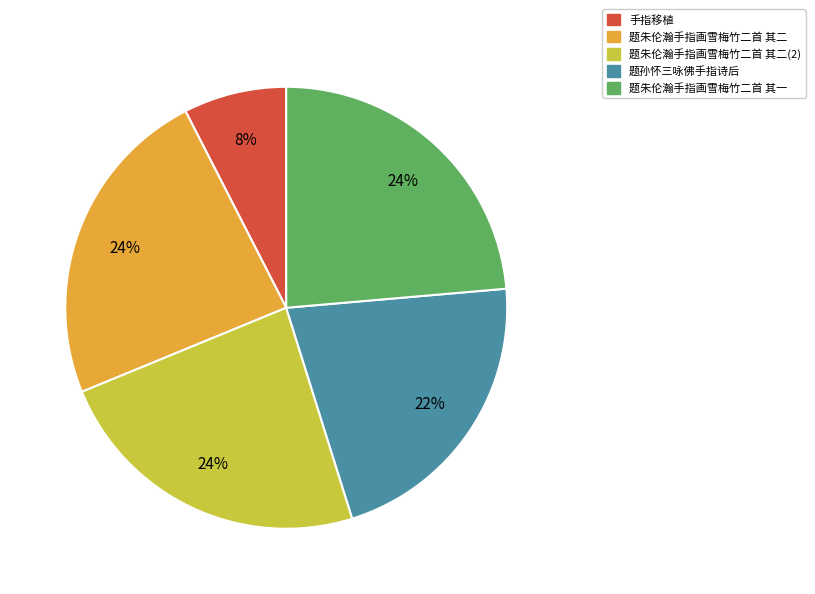

True or false: 手指移植 accounts for 22% of the total.

False